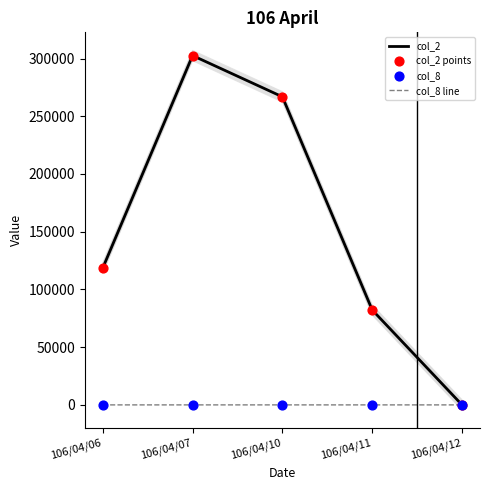

At how many categories does at least one series exceed 299472?

1